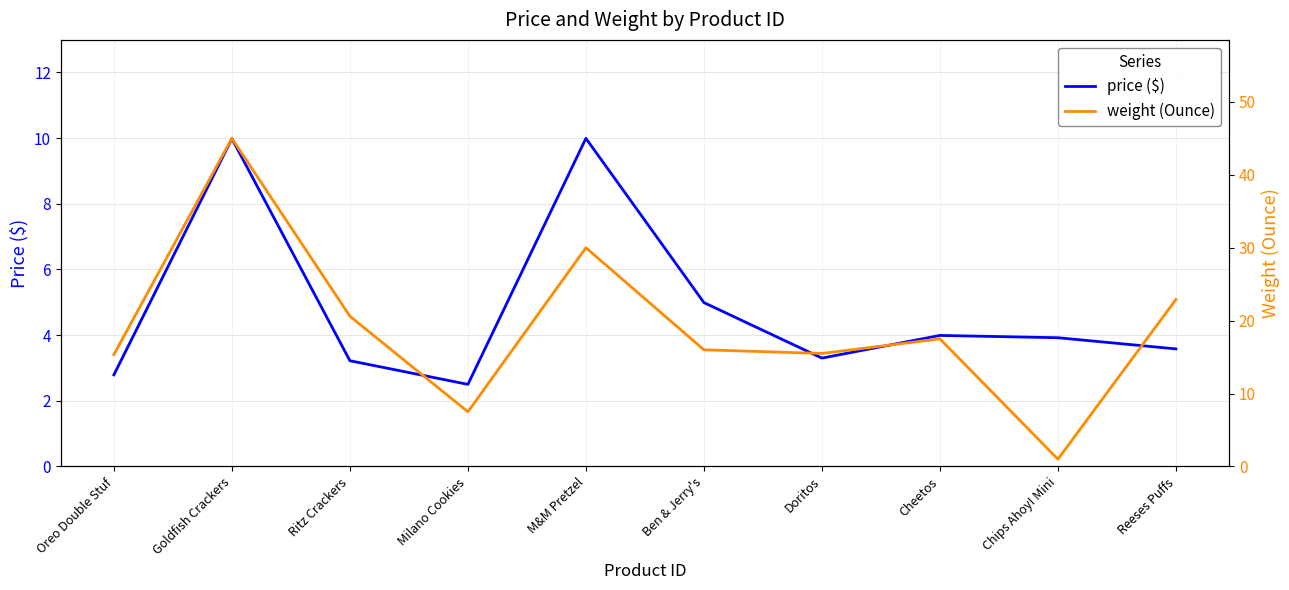

What is the difference between the price ($) values at Doritos and Ritz Crackers?

0.1